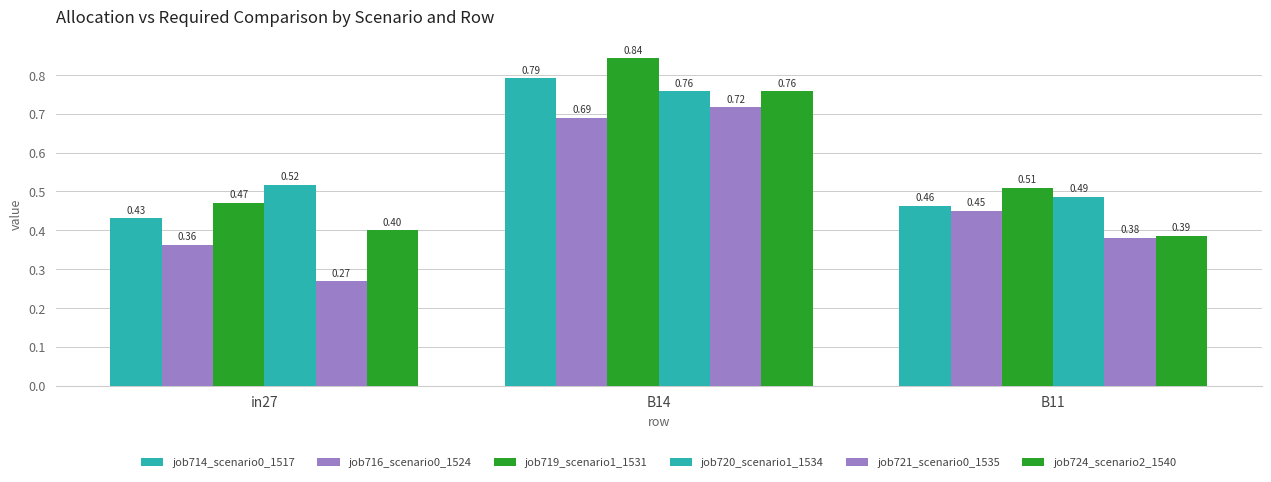

What is the total value across all series at B14?

4.6